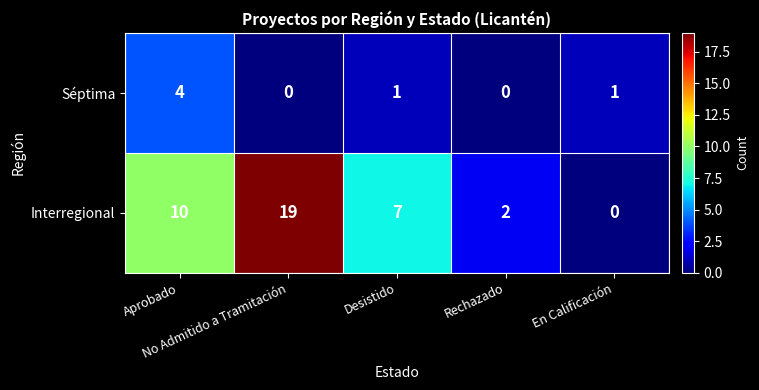

Rank the series at Desistido from lowest to highest value.

Séptima, Interregional